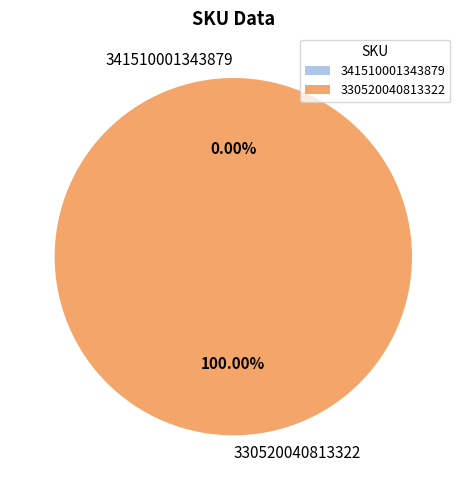

Which has a higher value, 330520040813322 or 341510001343879?

330520040813322